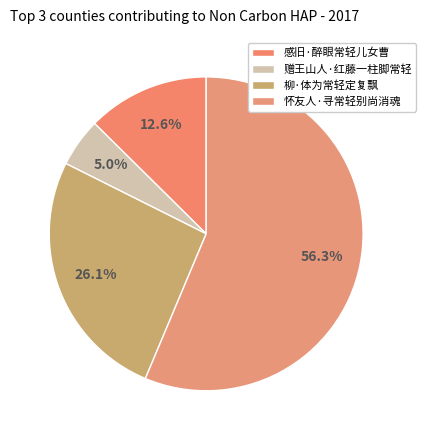

Does any single category account for the majority?

Yes